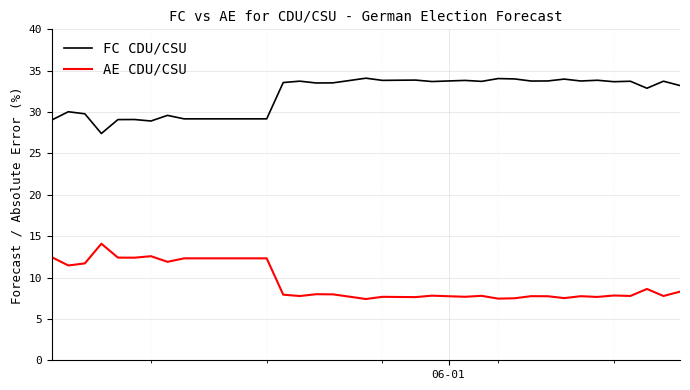

True or false: FC CDU/CSU and AE CDU/CSU intersect in this chart.

False